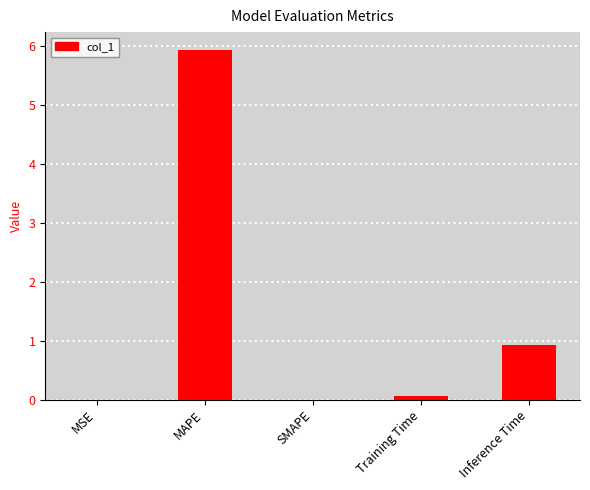

Is it true that the value at Inference Time is 0.9?

True